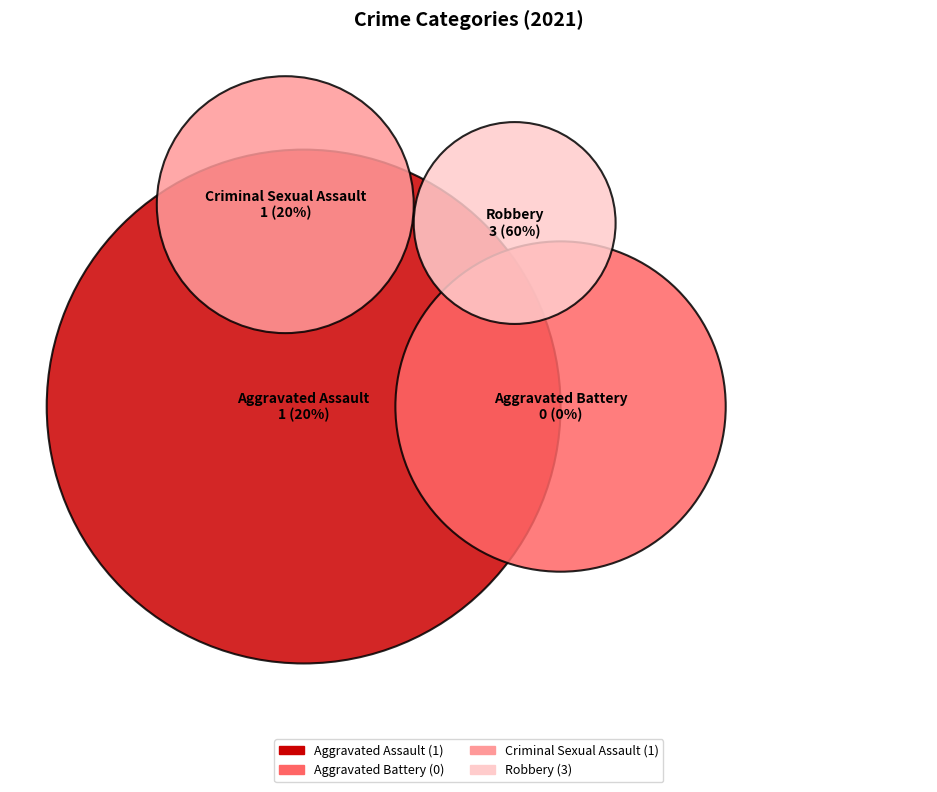

What portion of the pie excludes Aggravated Assault?

80.0%